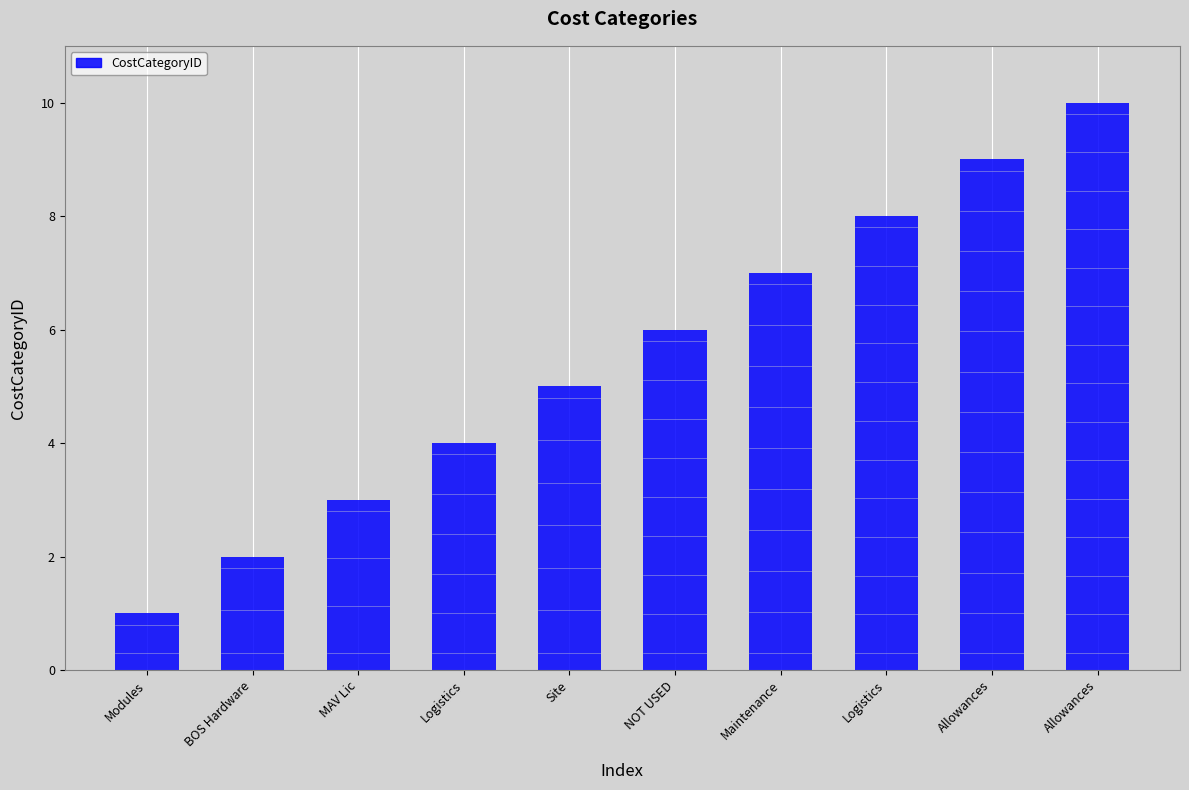

List the labels in order of value, largest first.

Allowances, Allowances, Logistics, Maintenance, NOT USED, Site, Logistics, MAV Lic, BOS Hardware, Modules